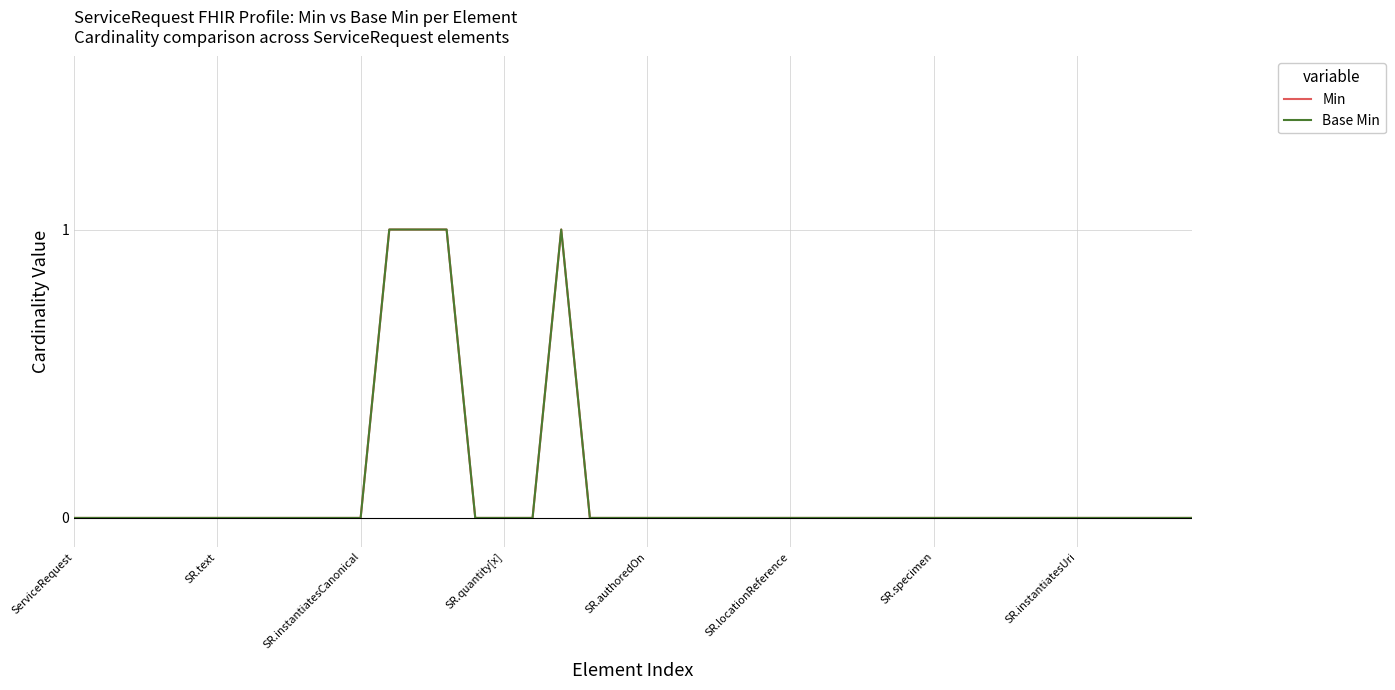

Which series has the largest total across all categories?

Min